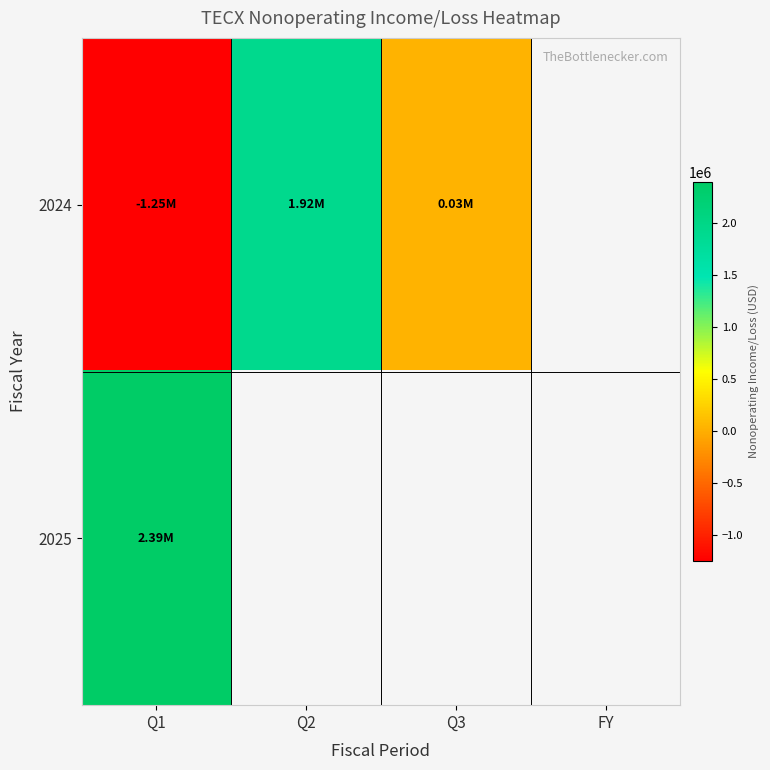

What is the spread (max minus min) of values at Q1?

3642000.0